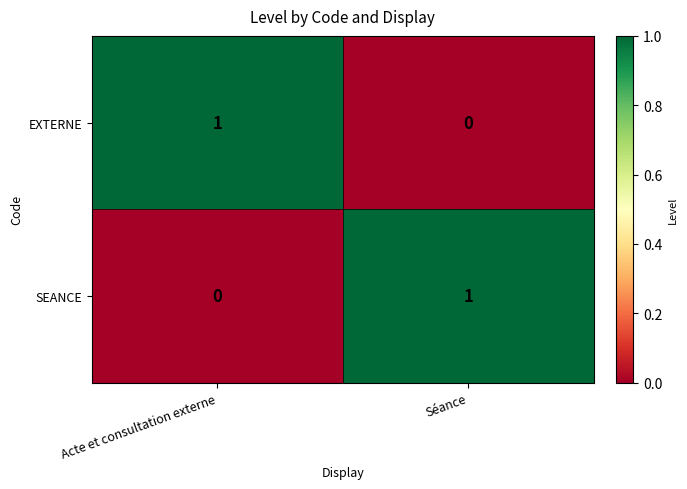

Is it true that SEANCE equals 0 at Acte et consultation externe?

True